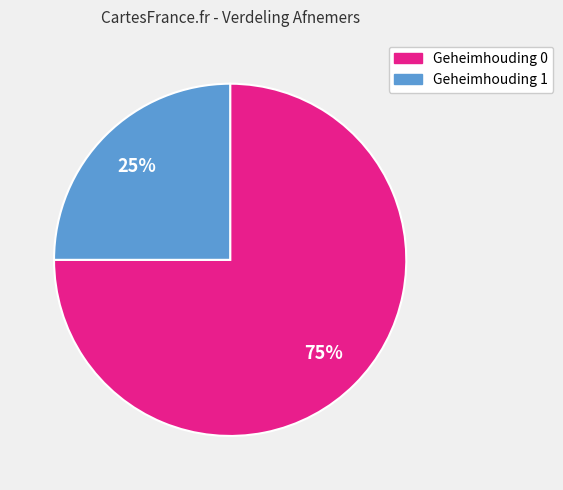

Is there any slice that represents more than half of the pie?

Yes